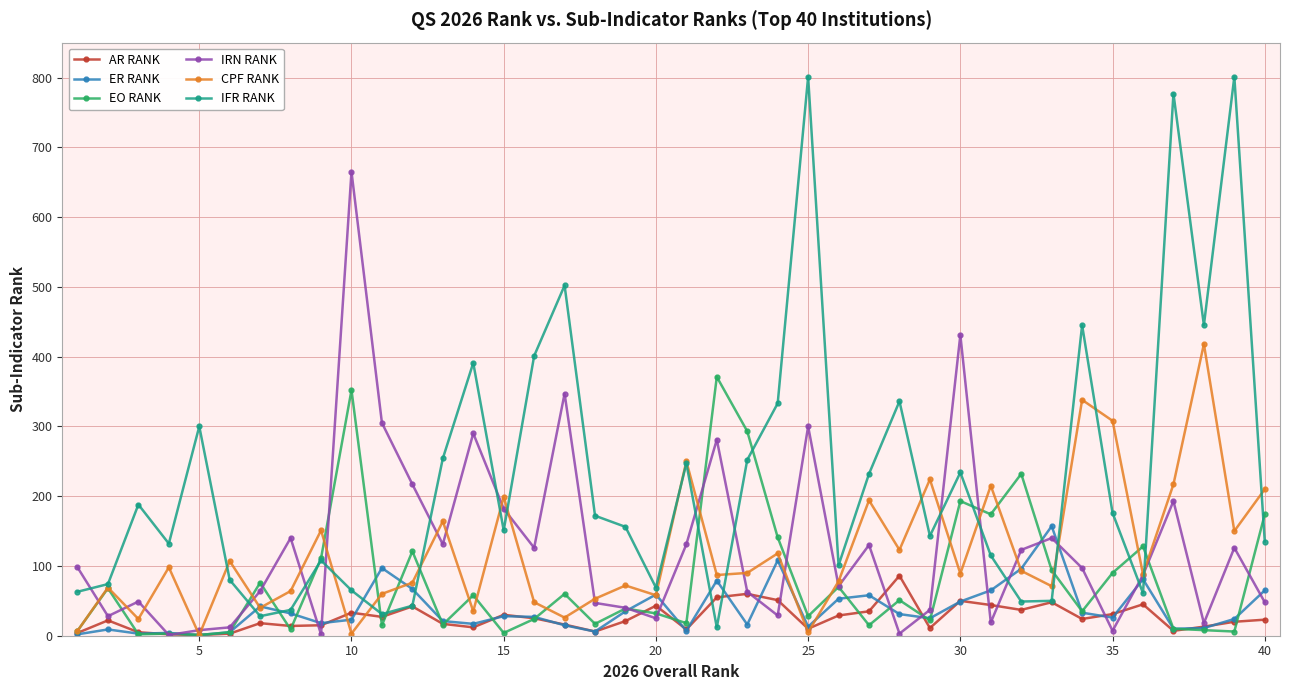

What is the minimum value for IFR RANK?

12